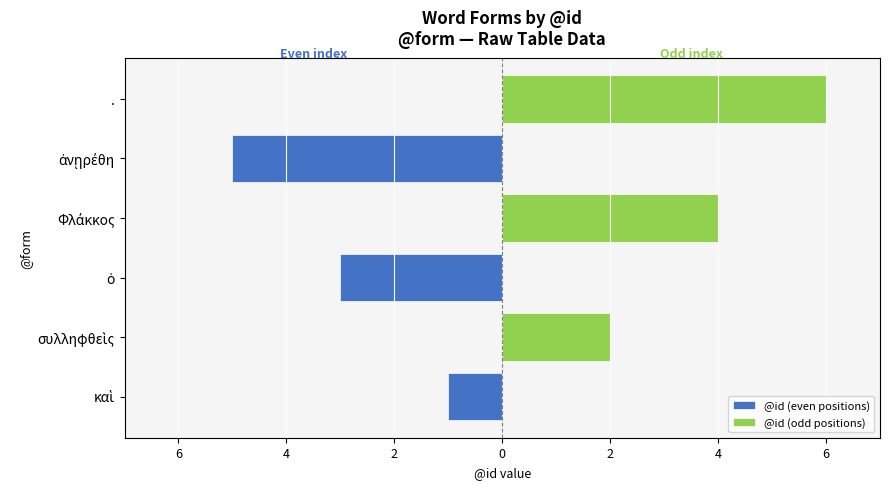

What is the total value across all series at ἀνῃρέθη?

-5